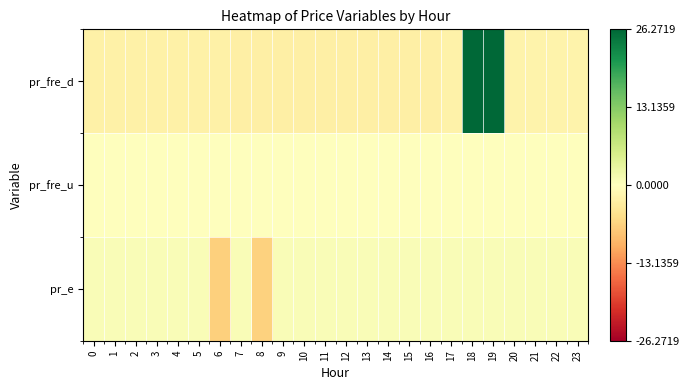

List the series in order of their peak value, highest first.

pr_fre_d, pr_e, pr_fre_u